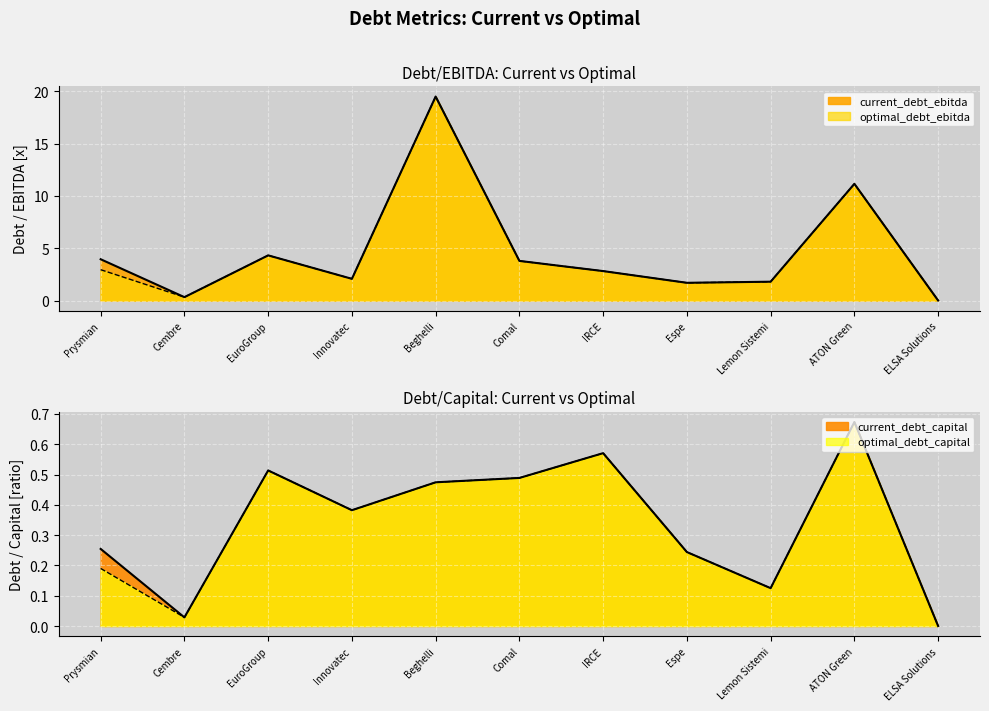

Reading left to right, list all the values displayed in this chart.

current_debt_ebitda: Prysmian=3.9	Cembre=0.3	EuroGroup=4.3	Innovatec=2.1	Beghelli=19.5	Comal=3.8	IRCE=2.8	Espe=1.7	Lemon Sistemi=1.8	ATON Green=11.1	ELSA Solutions=0.0
optimal_debt_ebitda: Prysmian=2.9	Cembre=0.3	EuroGroup=4.3	Innovatec=2.1	Beghelli=19.5	Comal=3.8	IRCE=2.8	Espe=1.7	Lemon Sistemi=1.8	ATON Green=11.1	ELSA Solutions=0.0
current_debt_capital: Prysmian=0.3	Cembre=0.0	EuroGroup=0.5	Innovatec=0.4	Beghelli=0.5	Comal=0.5	IRCE=0.6	Espe=0.2	Lemon Sistemi=0.1	ATON Green=0.7	ELSA Solutions=0.0
optimal_debt_capital: Prysmian=0.2	Cembre=0.0	EuroGroup=0.5	Innovatec=0.4	Beghelli=0.5	Comal=0.5	IRCE=0.6	Espe=0.2	Lemon Sistemi=0.1	ATON Green=0.7	ELSA Solutions=0.0